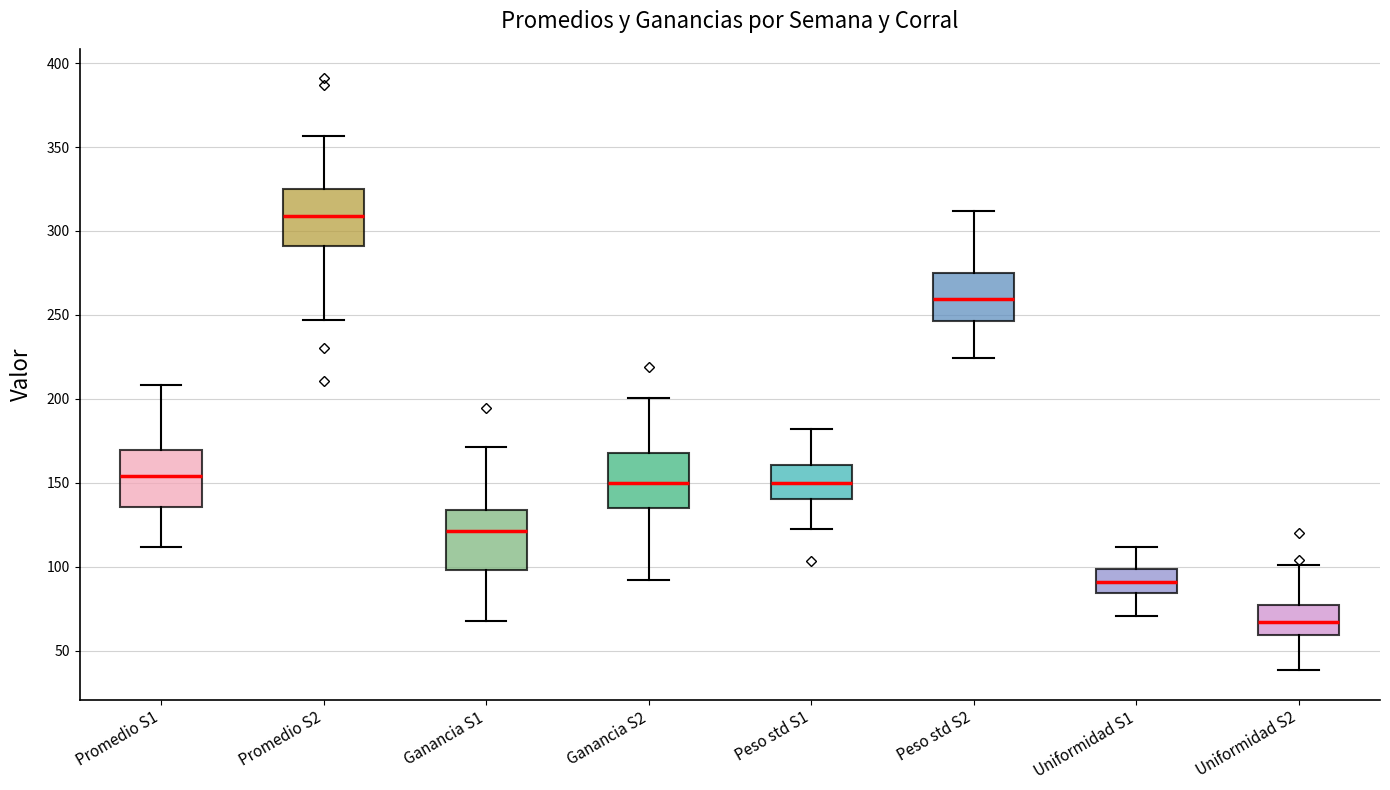

Reading left to right, transcribe this box plot: for each box, give where its median line is, the range the box spans, and where its two whiskers end, as read against the y-axis. The values are not printed on the chart, so give them approximately, as read against the axis.

Promedio S1: median 155, box 135 to 170, whiskers 110 to 210
Promedio S2: median 310, box 290 to 325, whiskers 245 to 355
Ganancia S1: median 120, box 100 to 135, whiskers 65 to 170
Ganancia S2: median 150, box 135 to 170, whiskers 90 to 200
Peso std S1: median 150, box 140 to 160, whiskers 125 to 180
Peso std S2: median 260, box 245 to 275, whiskers 225 to 310
Uniformidad S1: median 90, box 85 to 100, whiskers 70 to 110
Uniformidad S2: median 65, box 60 to 75, whiskers 40 to 100